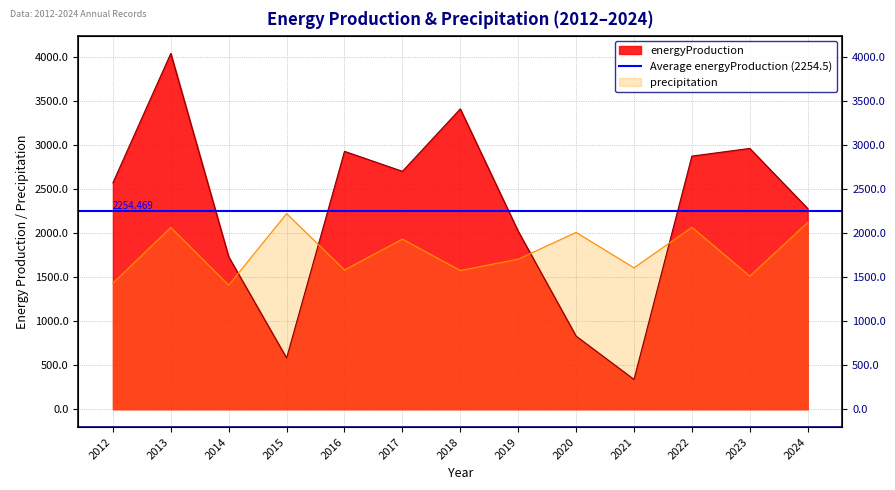

Reading right to left, extract all data points from this chart.

energyProduction: 2282.6	2965.1	2877.8	339.3	831.8	2024.0	3414.6	2704.9	2932.0	582.8	1733.5	4045.2	2574.5
precipitation: 2124.2	1513.4	2069.2	1608.1	2011.0	1706.5	1577.8	1934.5	1584.0	2223.9	1411.0	2067.3	1434.5